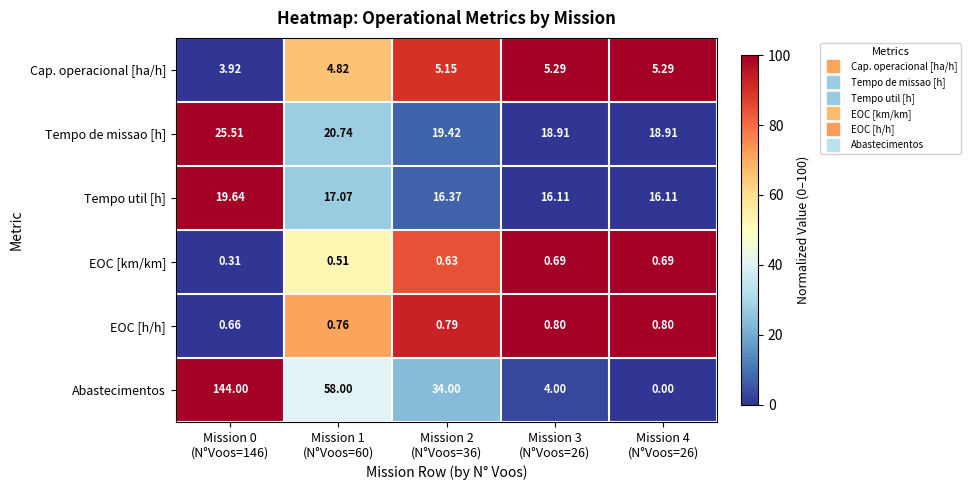

Which series has the largest total across all categories?

Abastecimentos